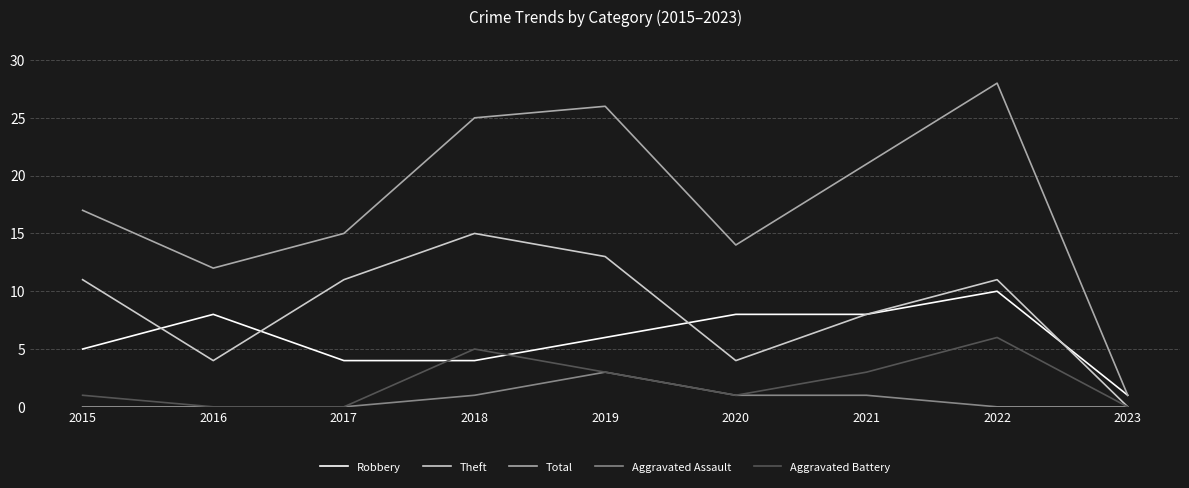

Count the Aggravated Assault values in the range 0 to 1.

8